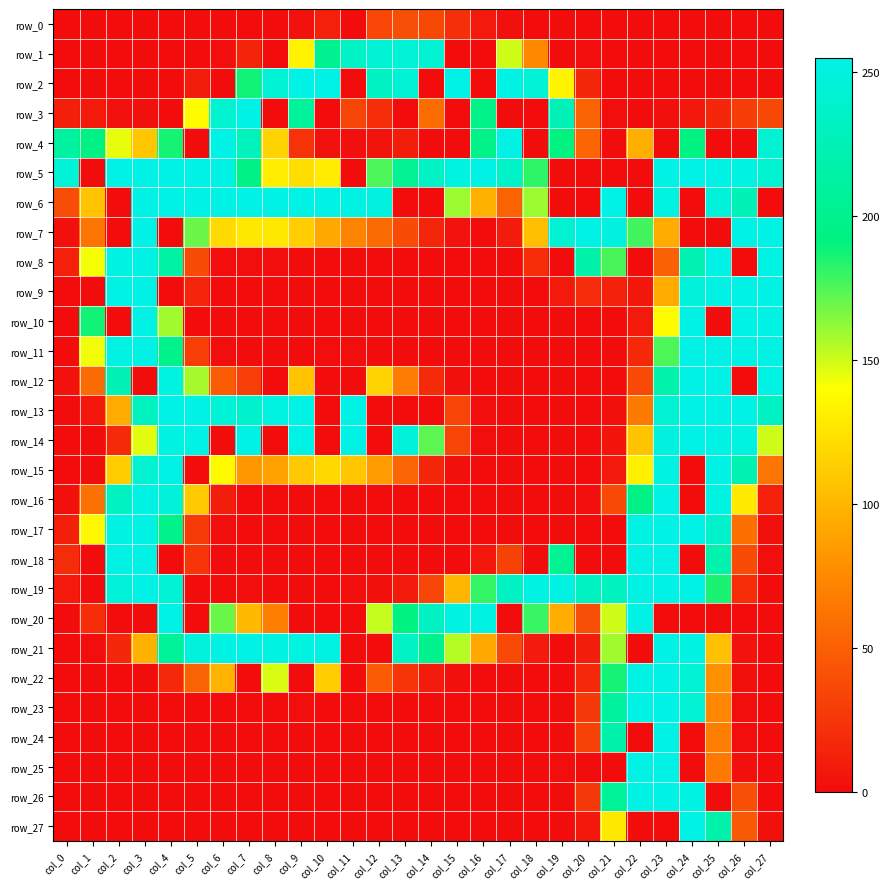

Rank the categories by row_19 value from highest to lowest.

col_3, col_22, col_23, col_24, col_18, col_19, col_2, col_4, col_17, col_20, col_21, col_25, col_16, col_15, col_14, col_26, col_0, col_13, col_12, col_7, col_11, col_1, col_5, col_6, col_8, col_9, col_10, col_27